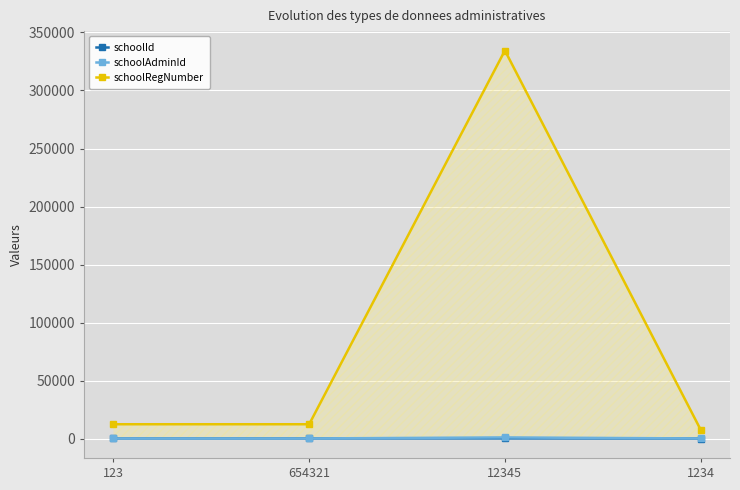

What are all the series names shown in the legend?

schoolId, schoolAdminId, schoolRegNumber